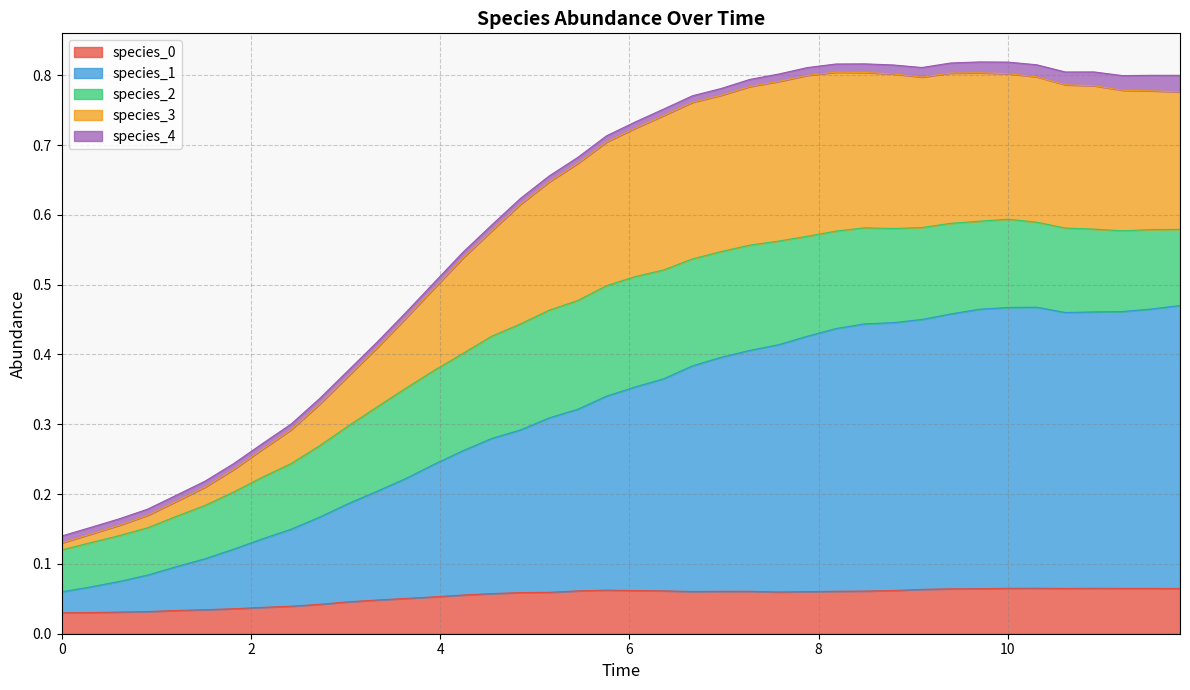

How many interior local peaks does the species_3 series have?

2